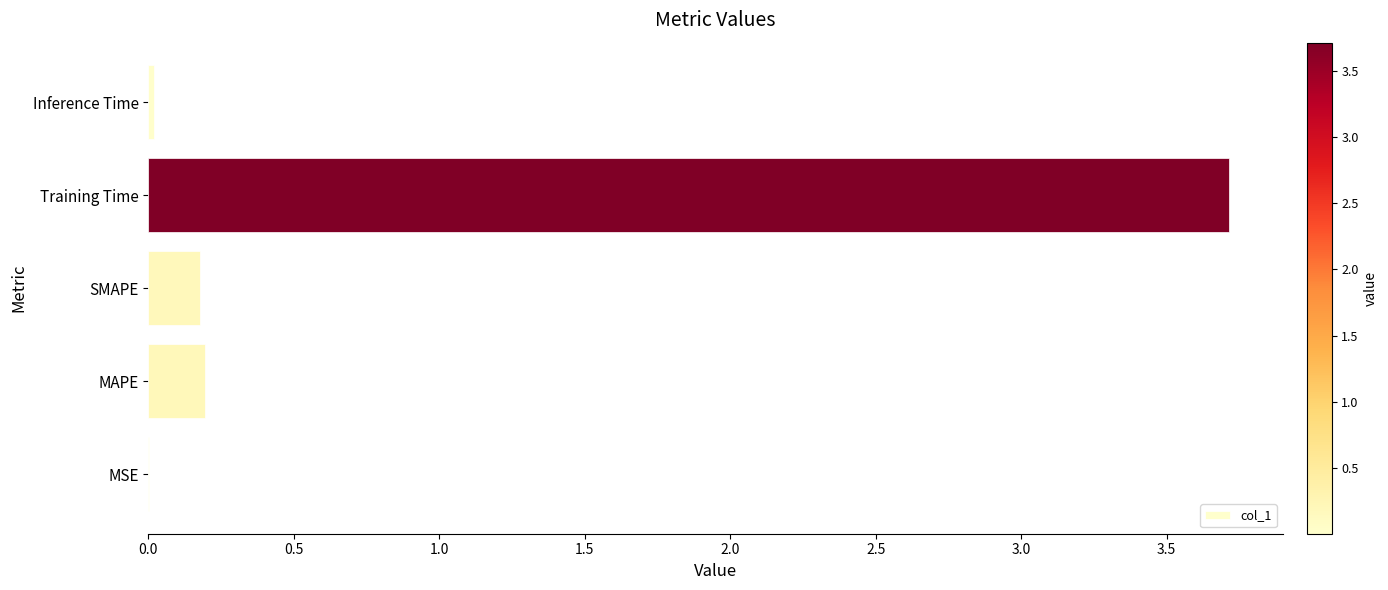

What is the maximum value shown in the chart?

3.7